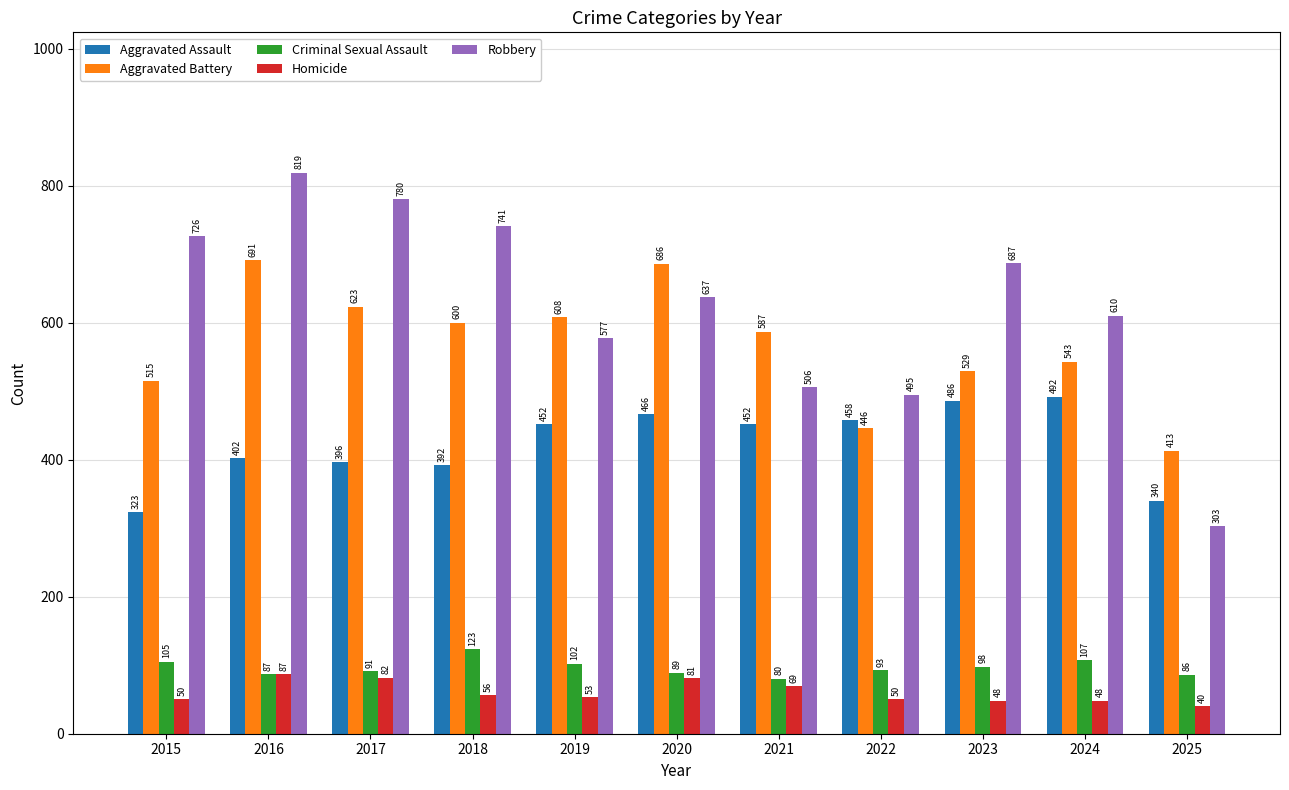

Which category has the highest value across all series?

2016